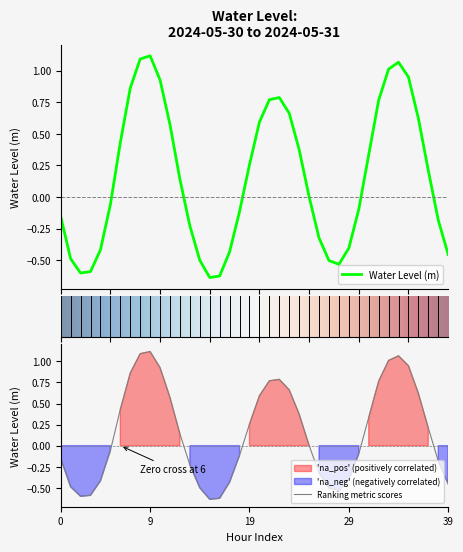

Is it true that Ranking metric scores equals 0.1 at 19?

False